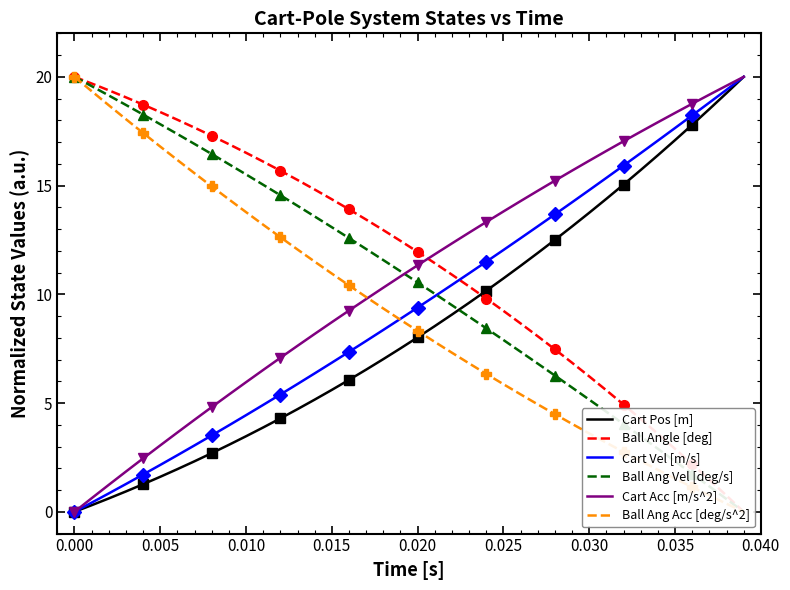

List the series in order of their peak value, highest first.

Cart Pos [m], Ball Angle [deg], Cart Vel [m/s], Ball Ang Vel [deg/s], Cart Acc [m/s^2], Ball Ang Acc [deg/s^2]